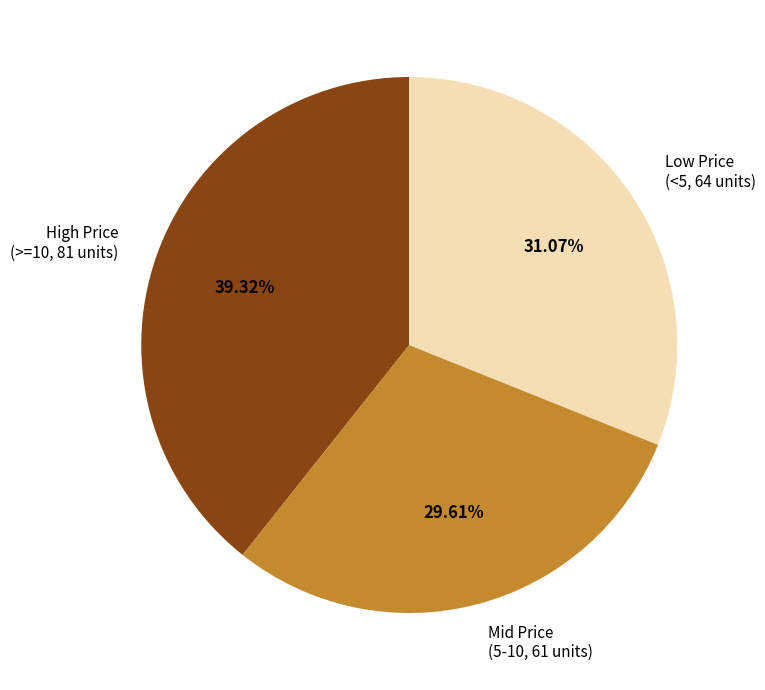

How many segments does this pie chart have?

3